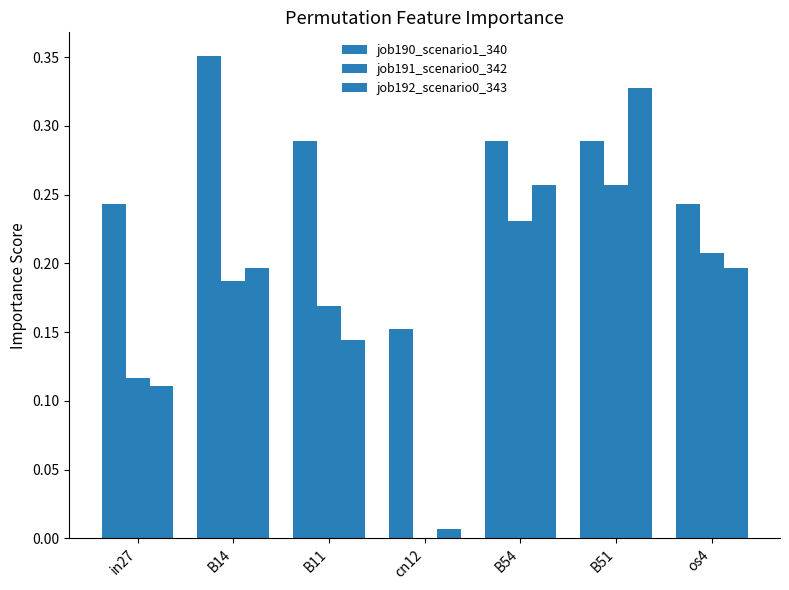

What is the average value of the job192_scenario0_343 series?

0.2